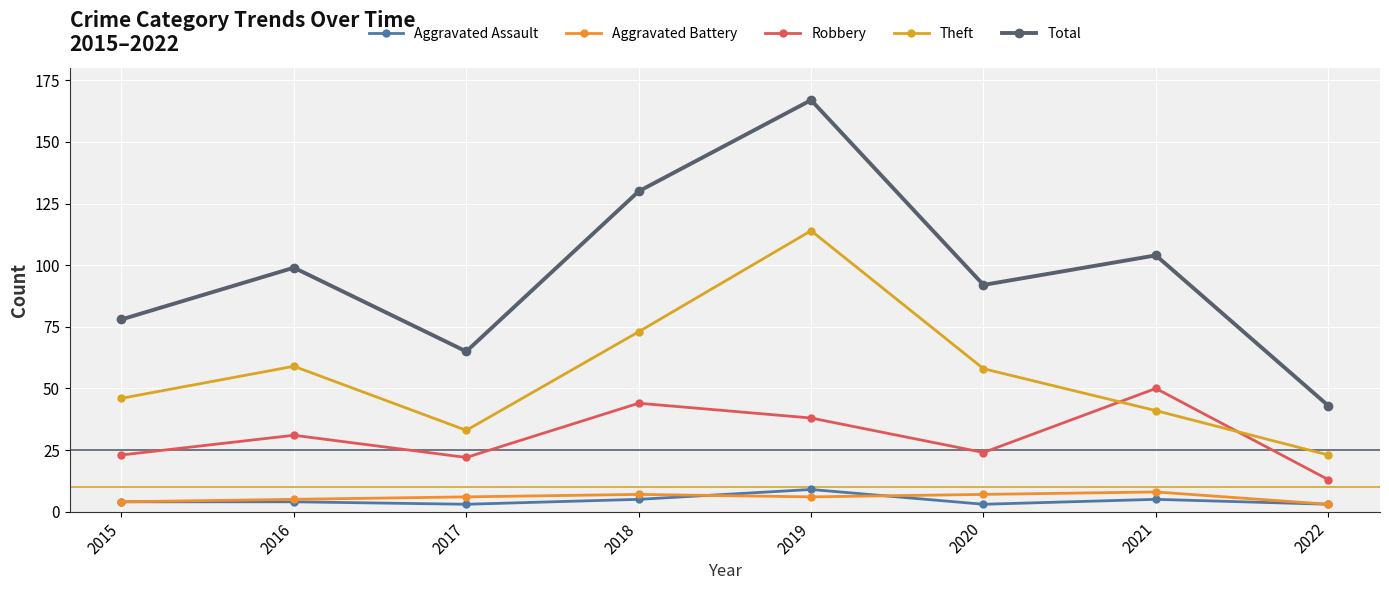

What is the difference between the maximum and minimum values in the Aggravated Assault series?

6